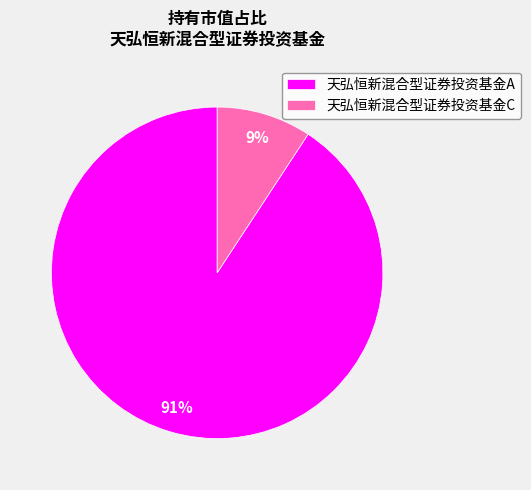

Which slice is the smallest?

天弘恒新混合型证券投资基金C